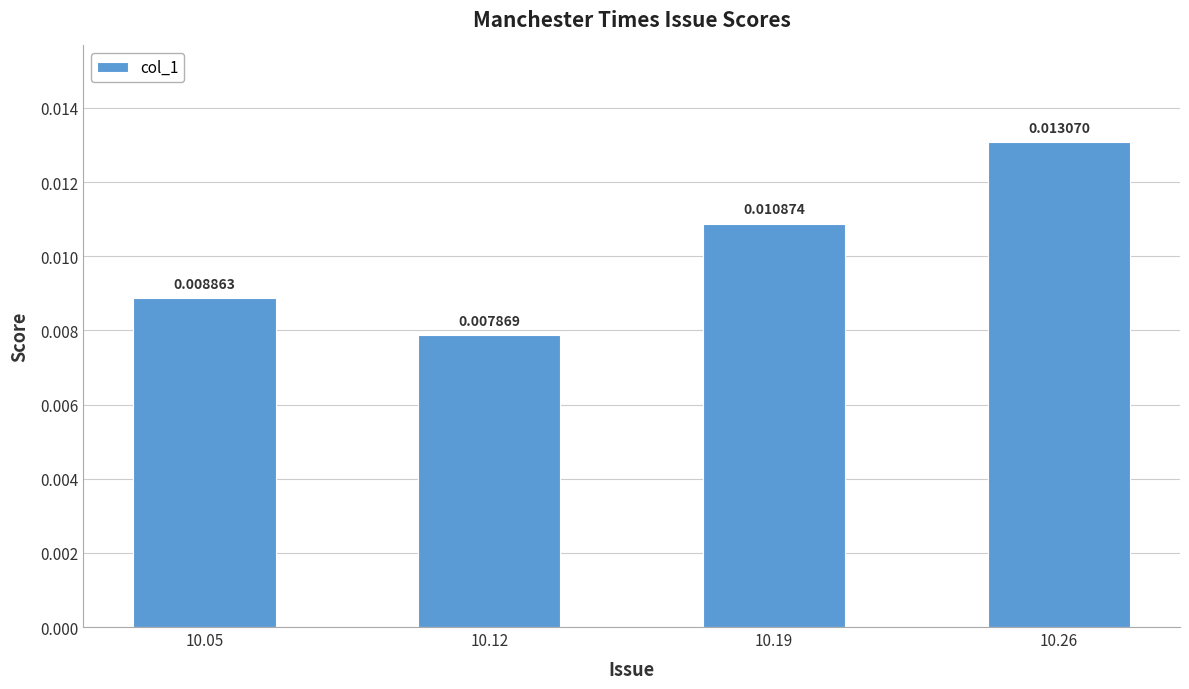

Which has a higher value, 10.19 or 10.05?

10.19